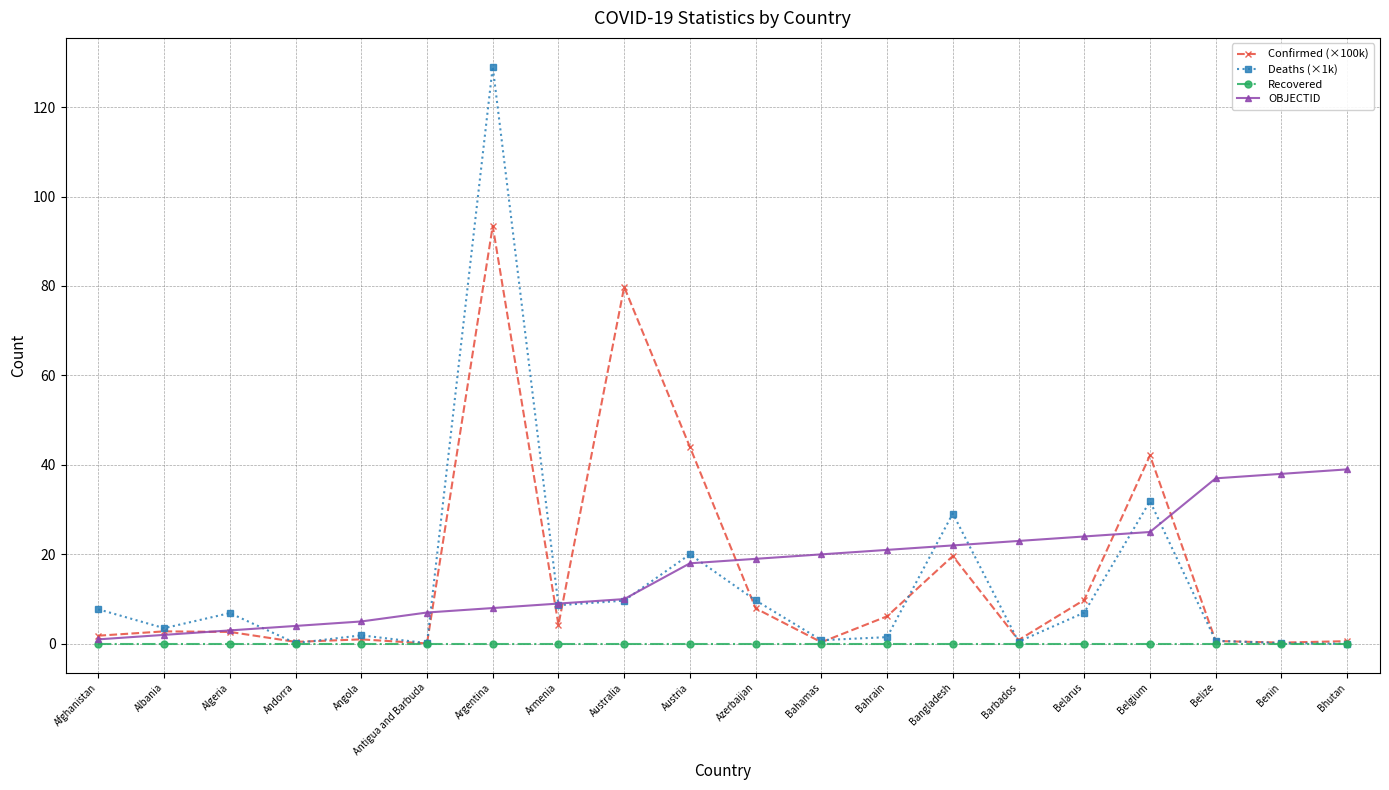

True or false: Deaths (×1k) has more than 0 interior local peaks.

True